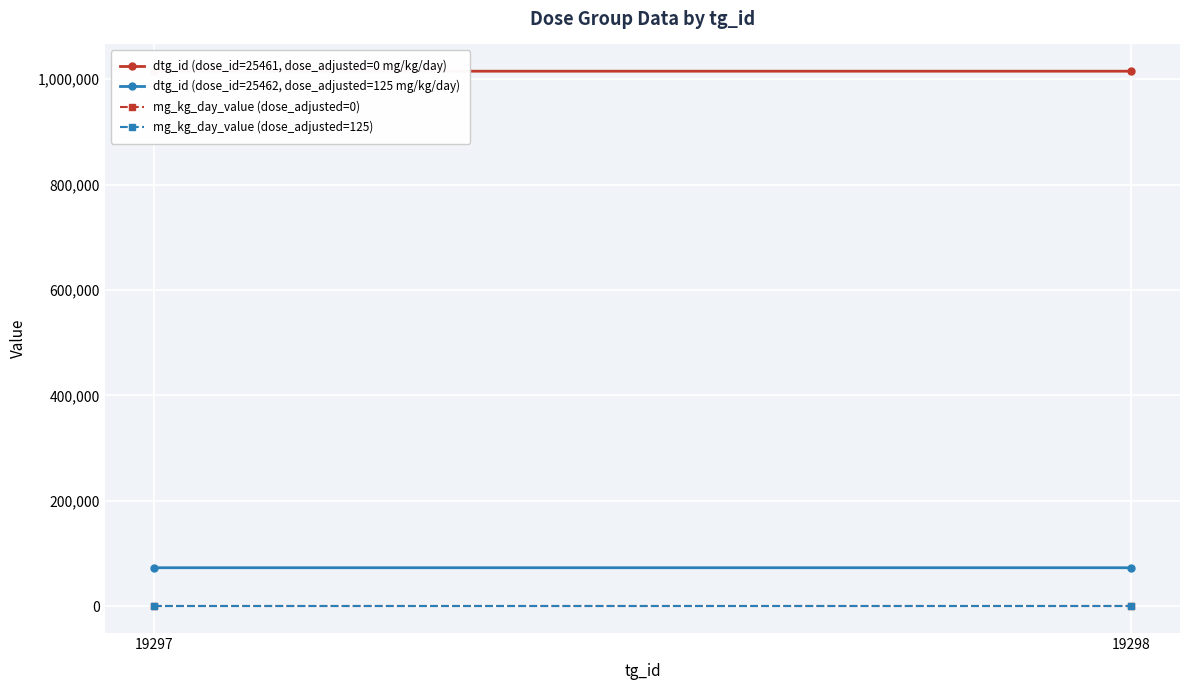

Reading right to left, list all the values displayed in this chart.

dtg_id (dose_id=25461, dose_adjusted=0 mg/kg/day): 19298=1014918	19297=1014917
dtg_id (dose_id=25462, dose_adjusted=125 mg/kg/day): 19298=73099	19297=73098
mg_kg_day_value (dose_adjusted=0): 19298=0	19297=0
mg_kg_day_value (dose_adjusted=125): 19298=125	19297=125